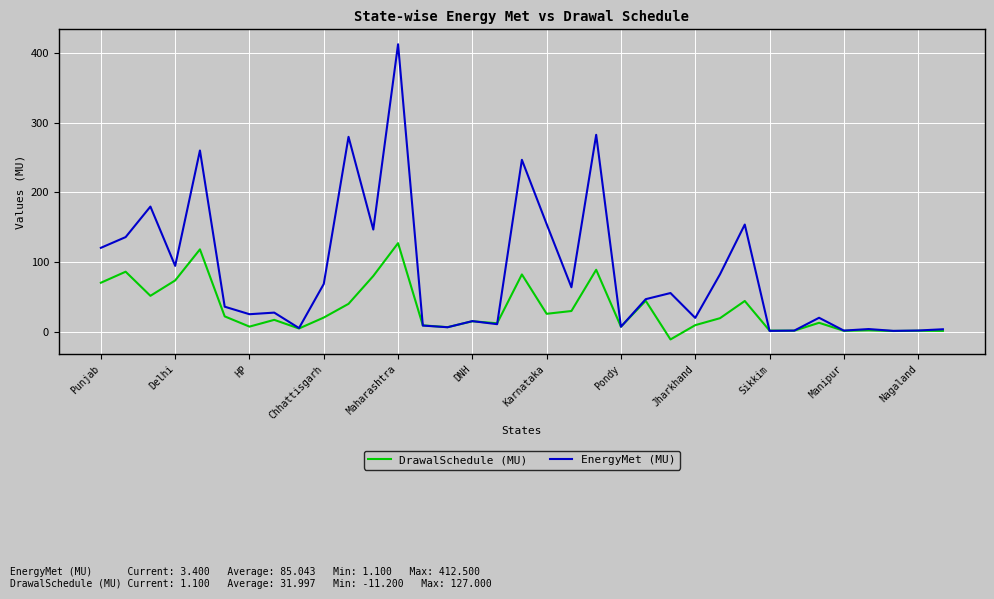

Which series has the largest range (max minus min)?

EnergyMet (MU)